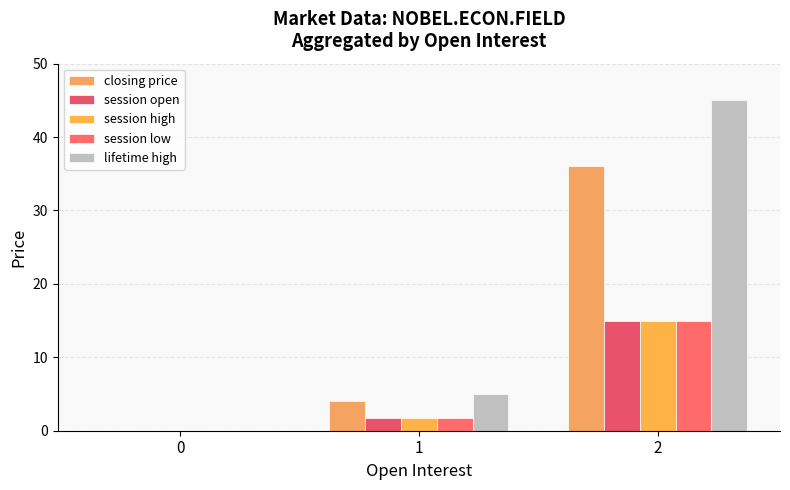

How many values in the session low series exceed 1?

2